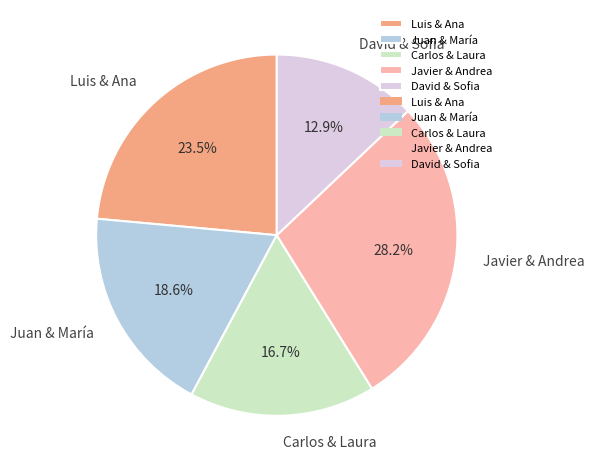

Is there any slice that represents more than half of the pie?

No